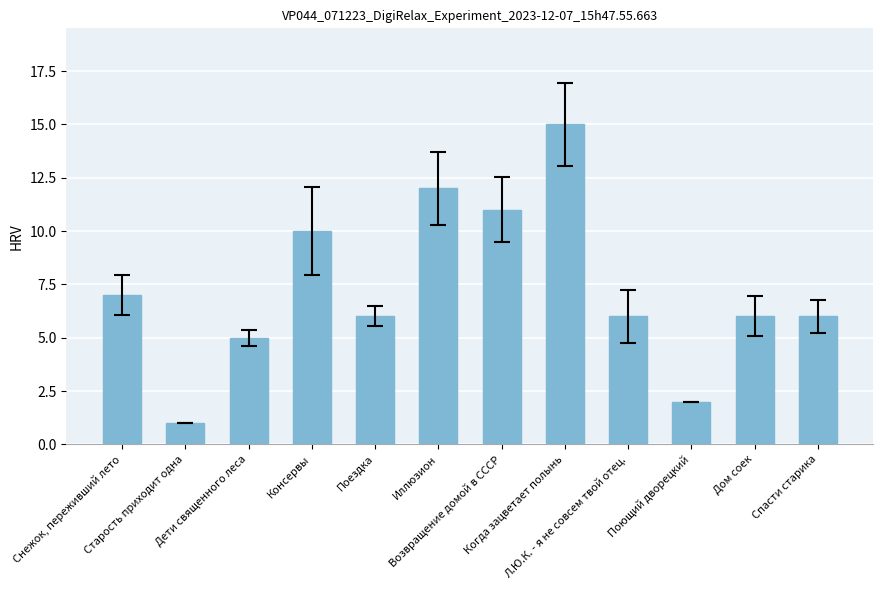

Where is the data nearest to the value 8?

Снежок, переживший лето